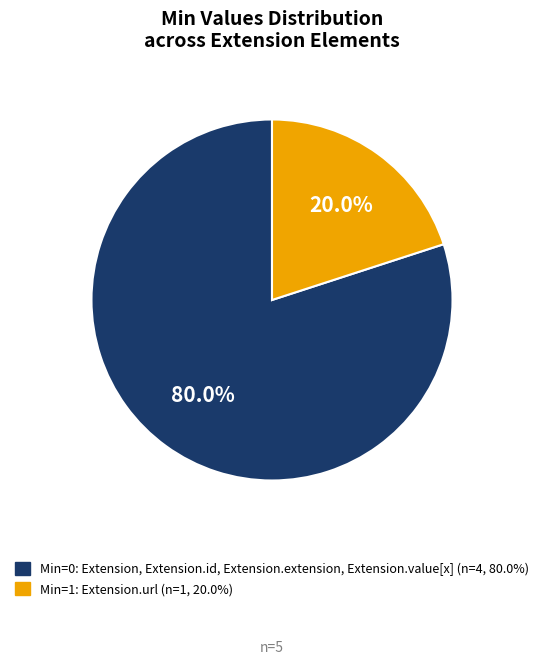

Rank the categories by value from highest to lowest.

Min=0: Extension, Extension.id, Extension.extension, Extension.value[x] (n=4, 80.0%), Min=1: Extension.url (n=1, 20.0%)